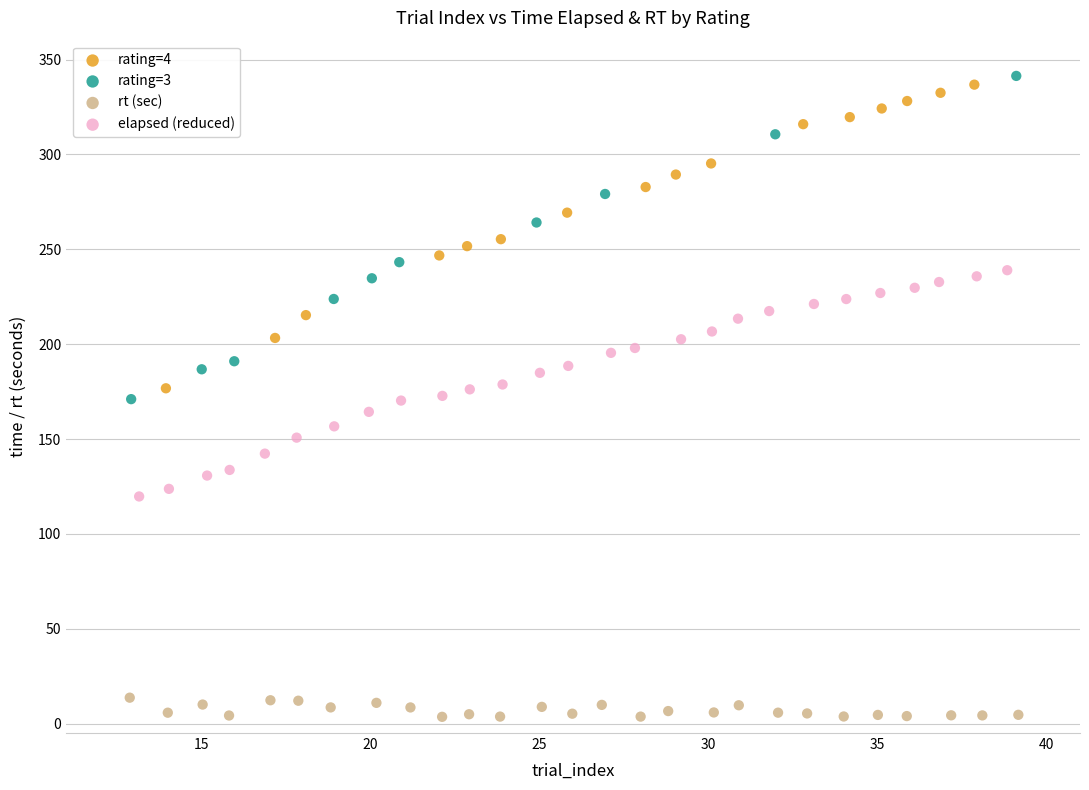

Which series reaches the minimum Y coordinate?

rt (sec)